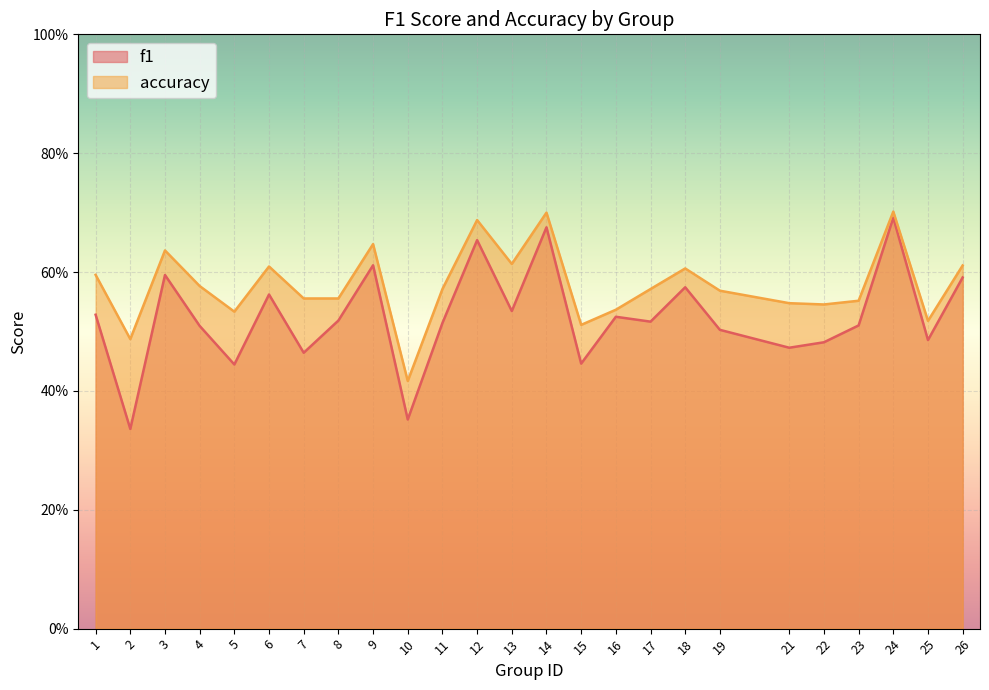

The value of f1 at 26 is 0.2. True or false?

False